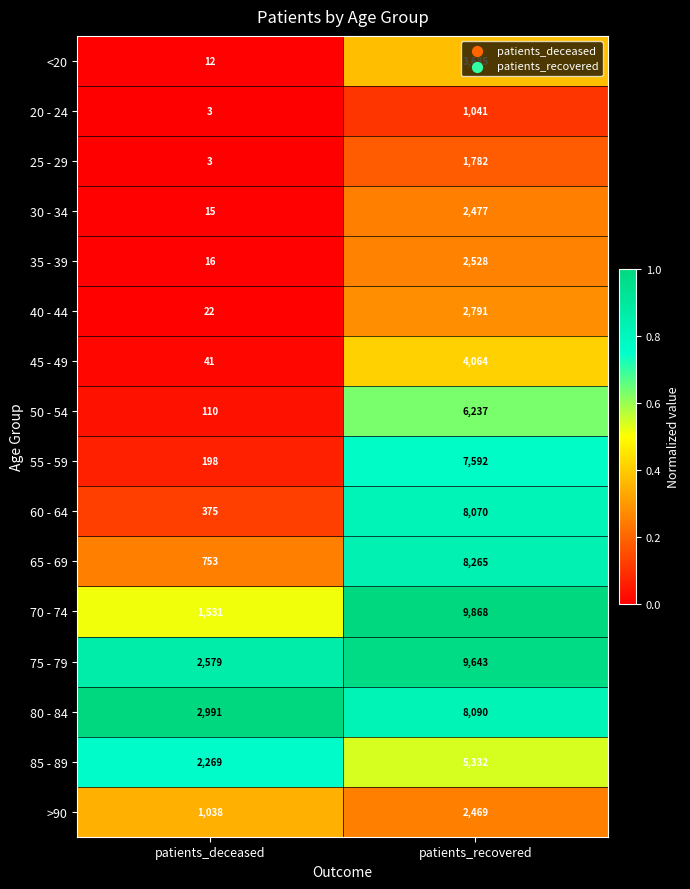

What is the spread (max minus min) of values at patients_recovered?

8827